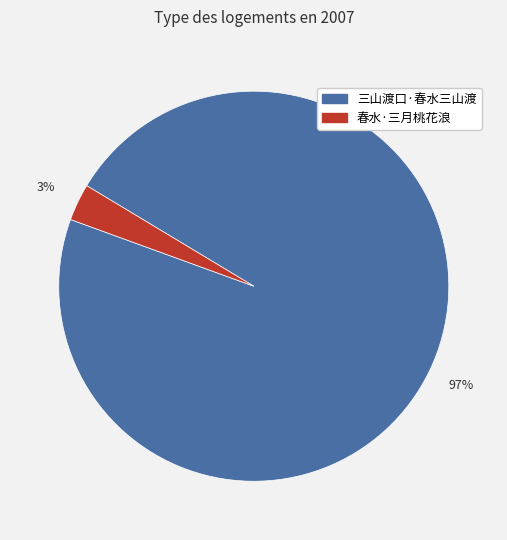

Does any single category account for the majority?

Yes